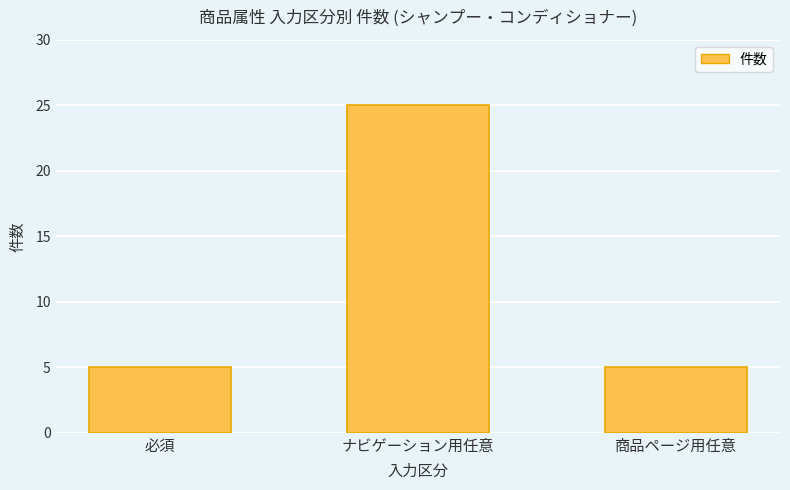

Reading left to right, what are all the values shown in this chart?

必須=5	ナビゲーション用任意=25	商品ページ用任意=5